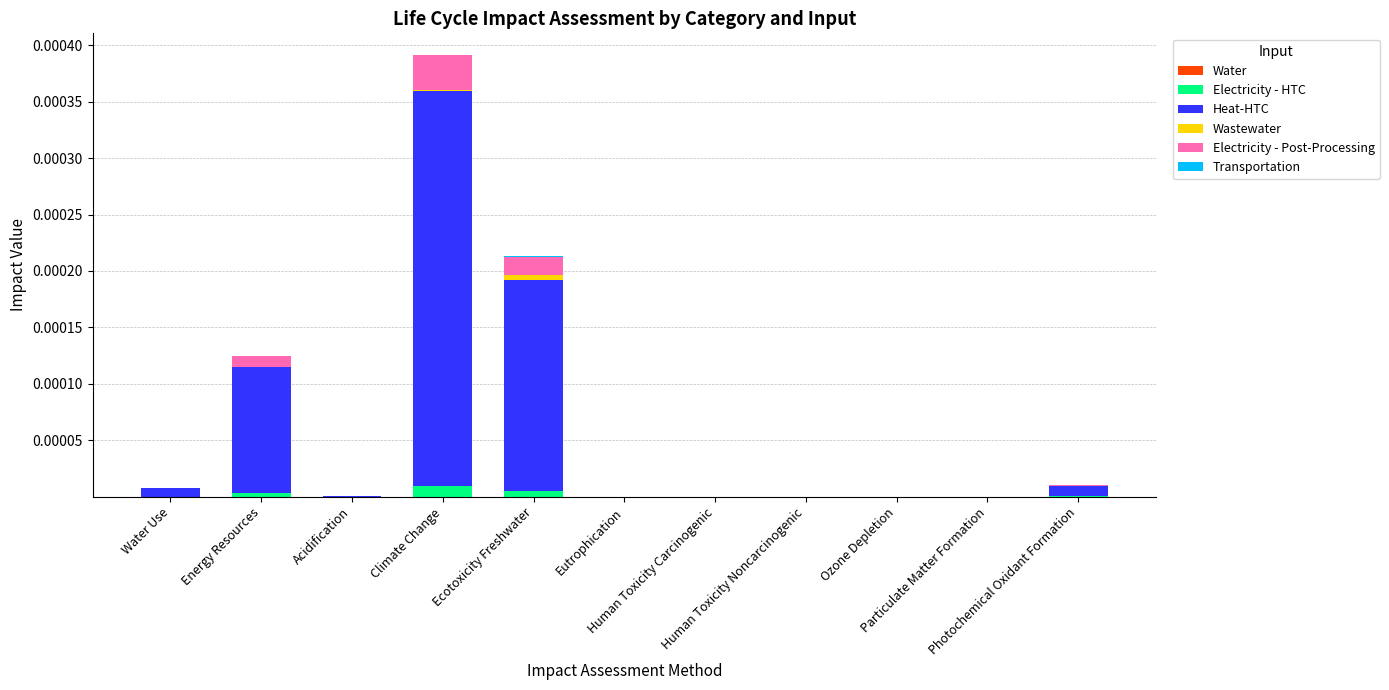

How many categories are shown in the chart?

11